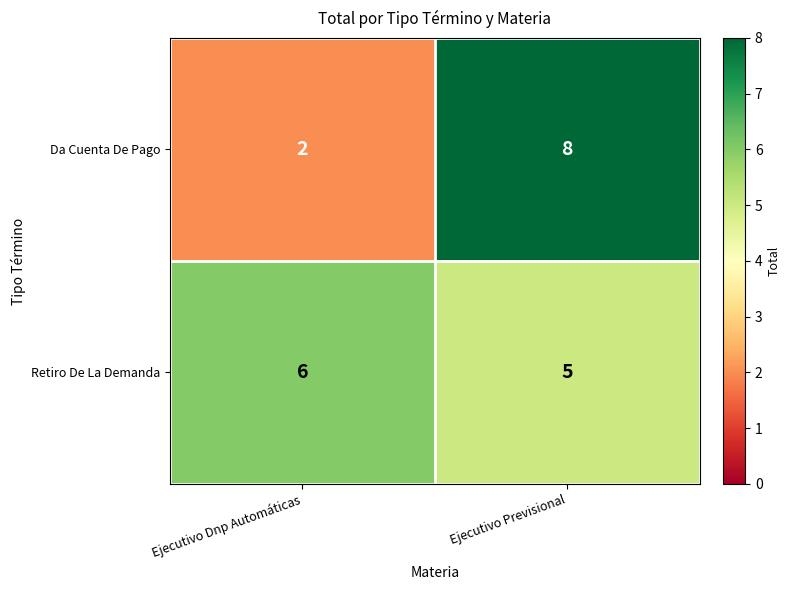

Which series has the largest total across all categories?

Retiro De La Demanda